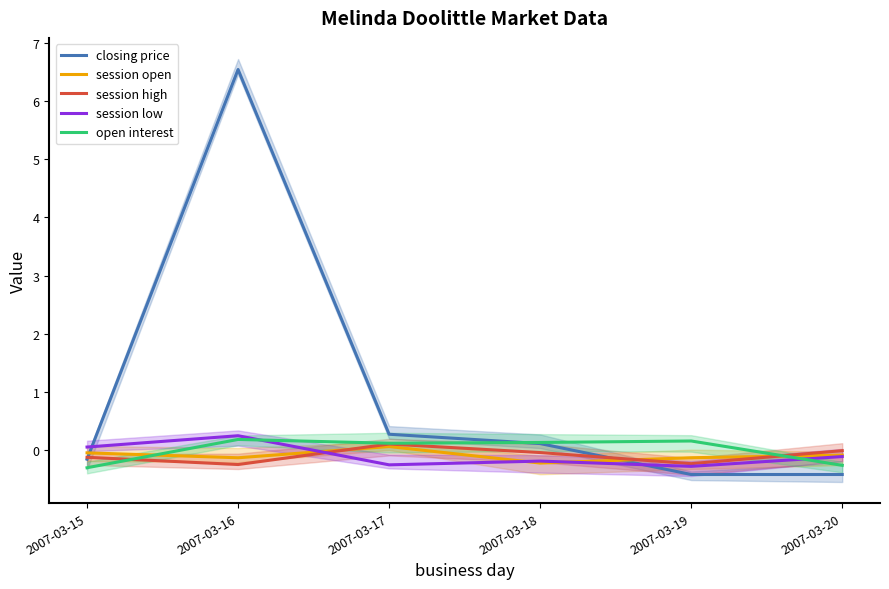

Which series has the largest range (max minus min)?

closing price